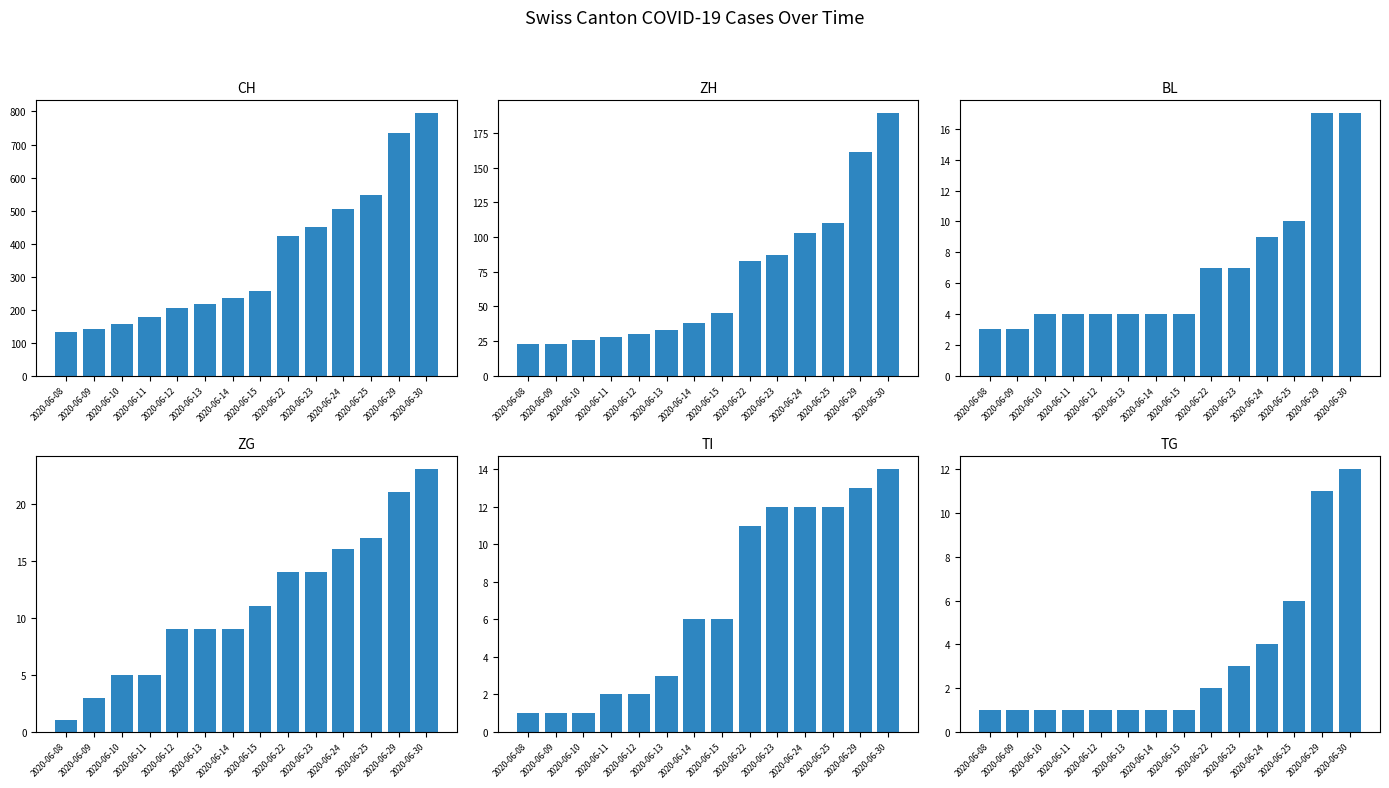

At how many categories does at least one series exceed 75?

14